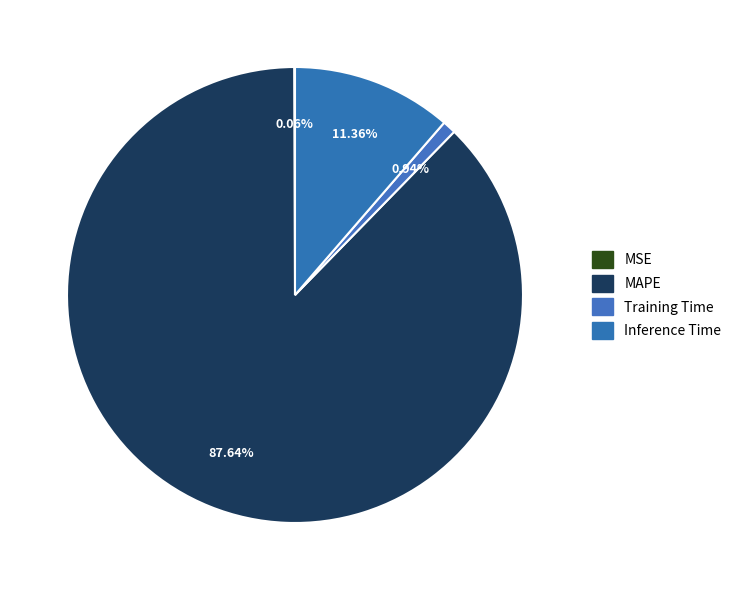

What percentage is the MAPE slice, to the nearest percent?

88%